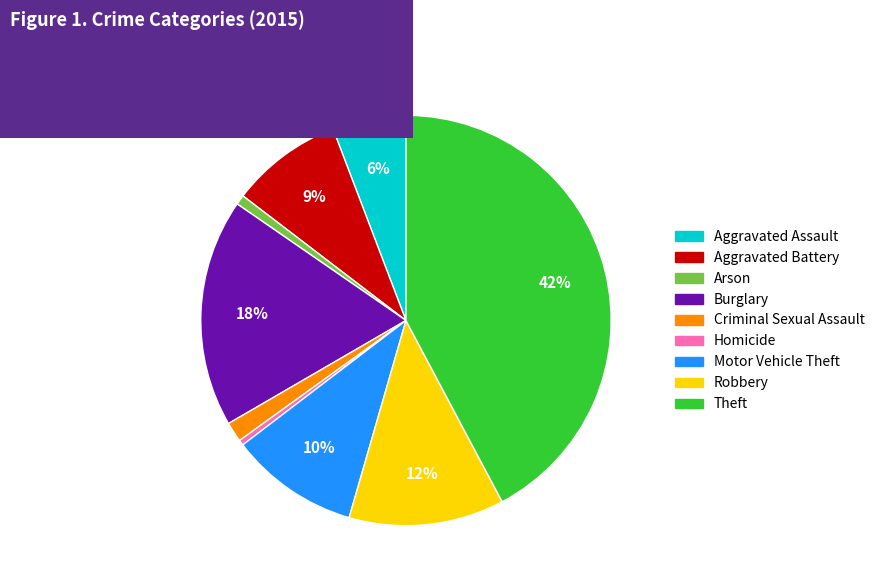

Between Robbery and Motor Vehicle Theft, which is larger?

Robbery